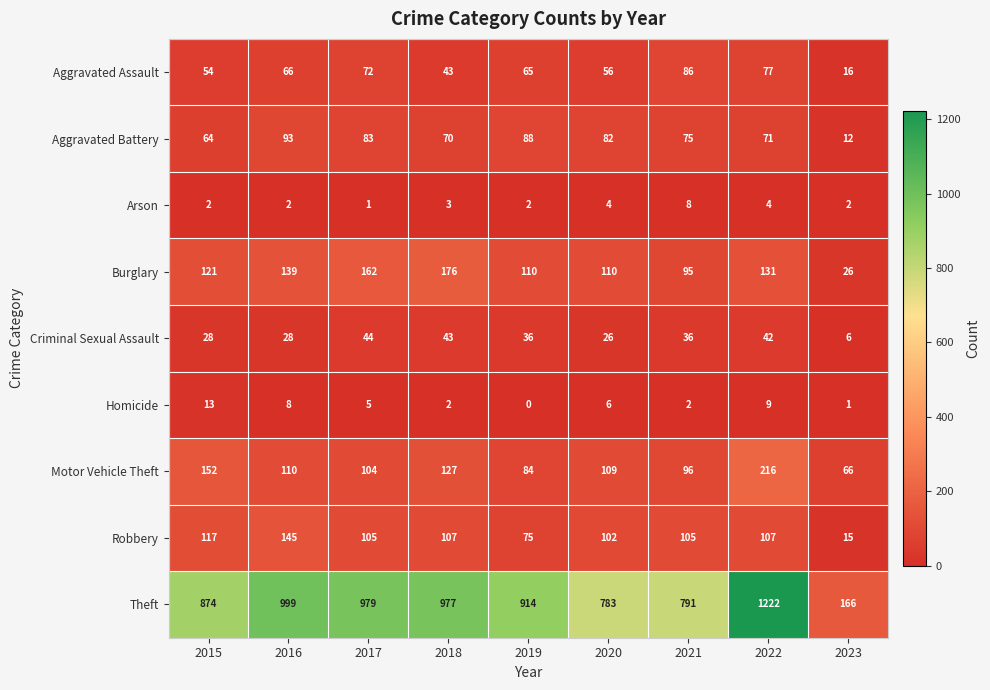

List the labels in order of Aggravated Assault value, smallest first.

2023, 2018, 2015, 2020, 2019, 2016, 2017, 2022, 2021